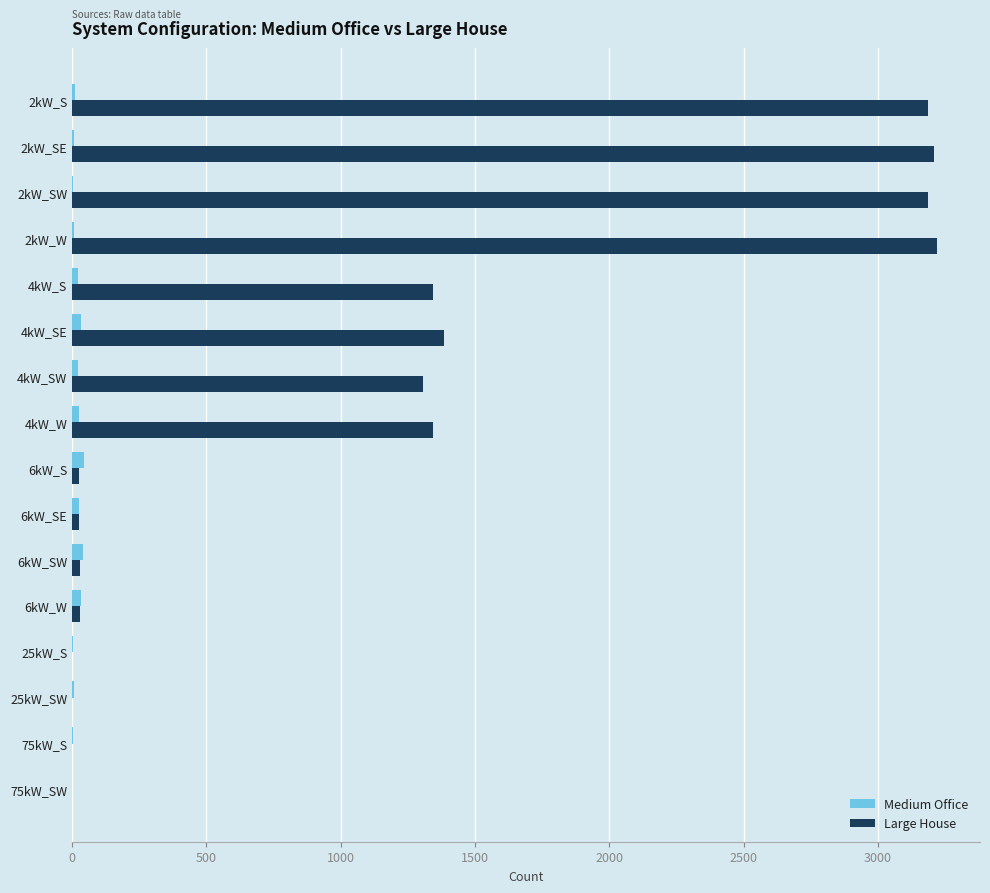

Which series changed the most between 2kW_SE and 4kW_SW?

Large House